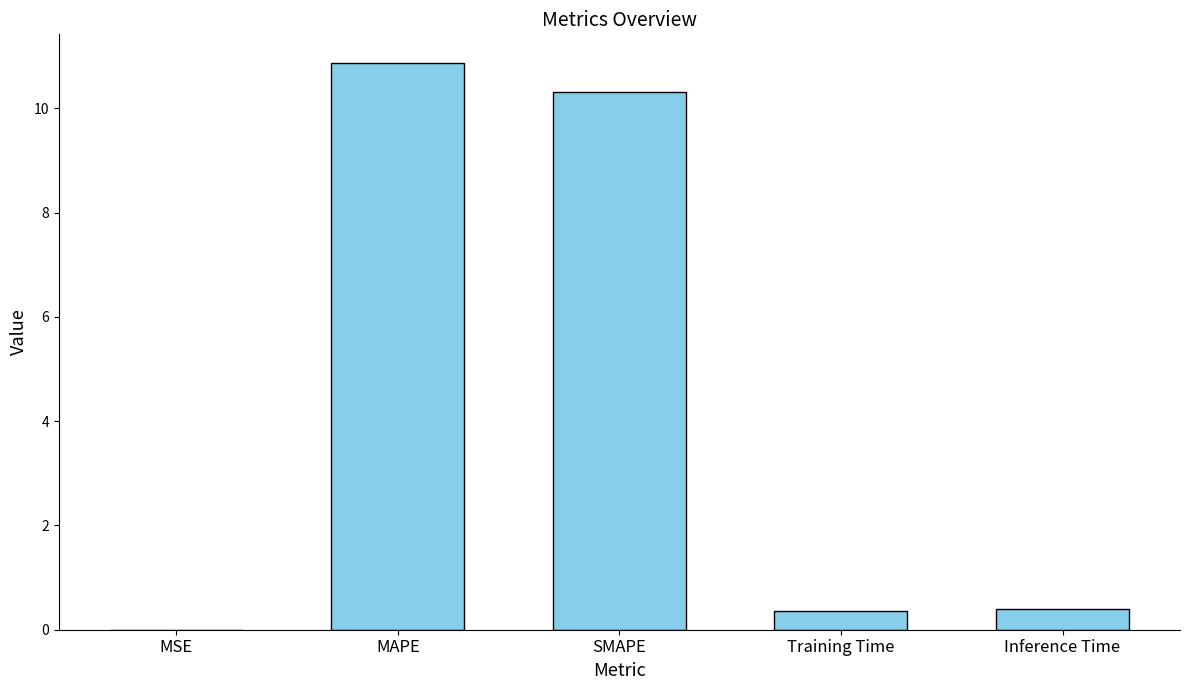

Is it true that the value at SMAPE is 10.3?

True